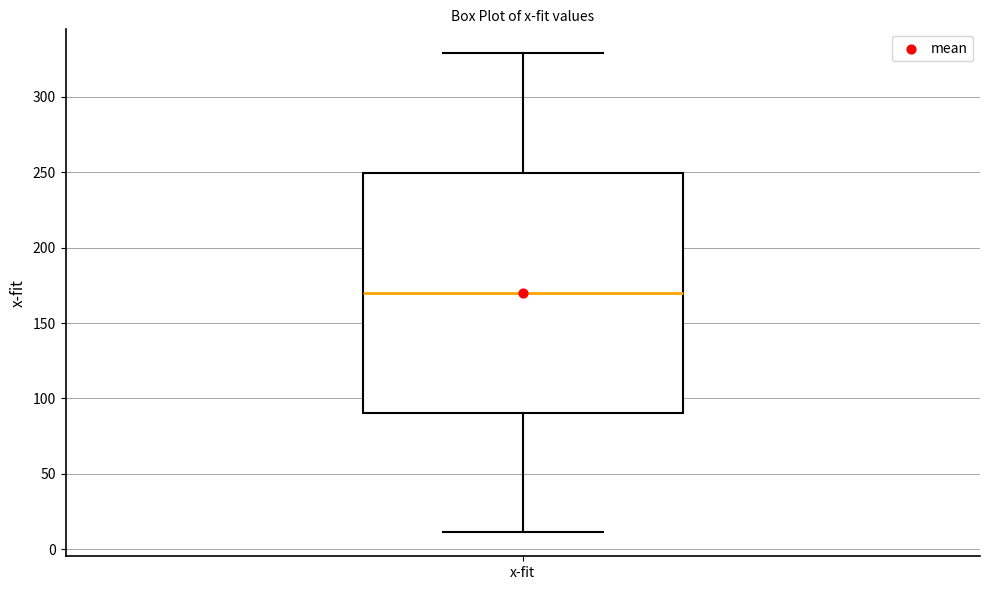

Where does the upper whisker of the box for x-fit end on the y-axis? The values are not printed on the chart, so give them approximately, as read against the axis.

330